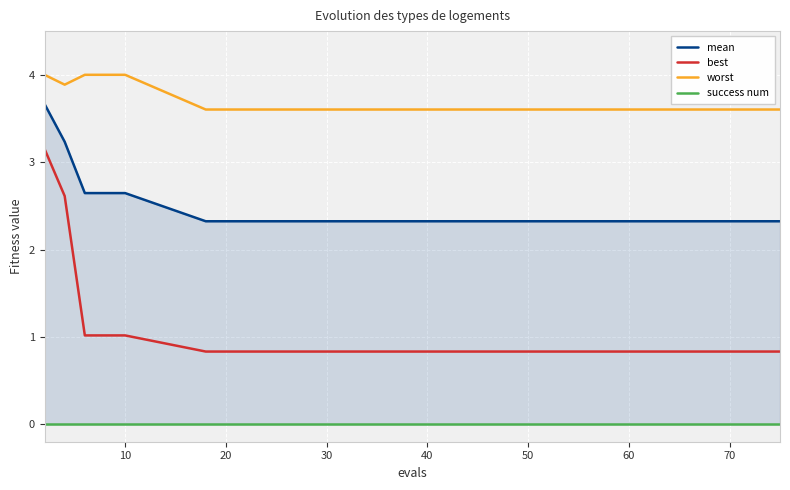

True or false: success num has more than 1 interior local peaks.

False